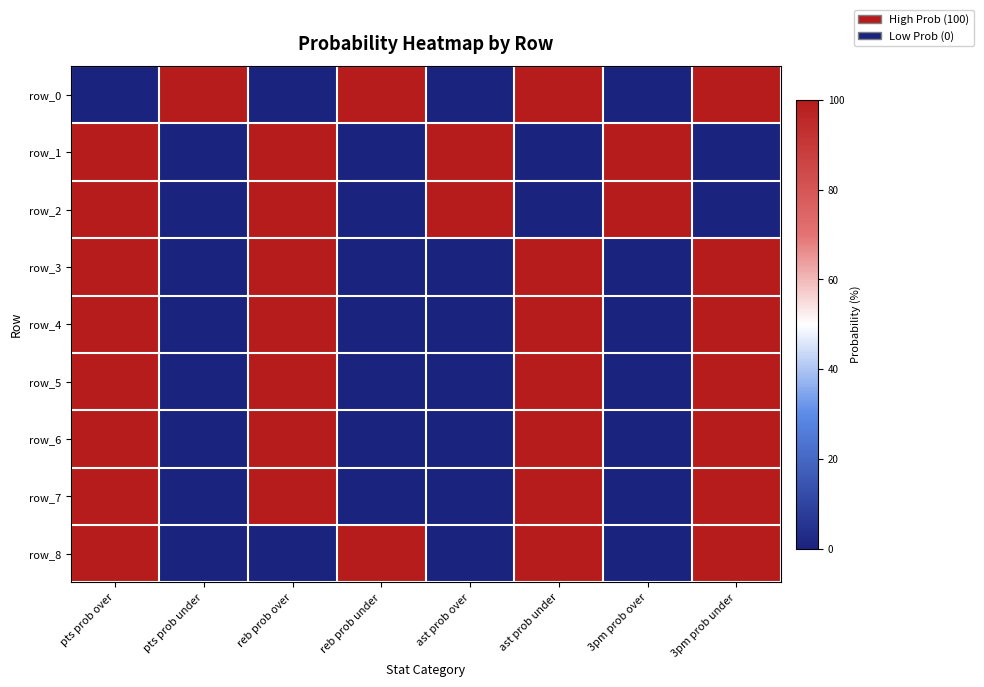

What is the total value across all series at reb prob over?

700